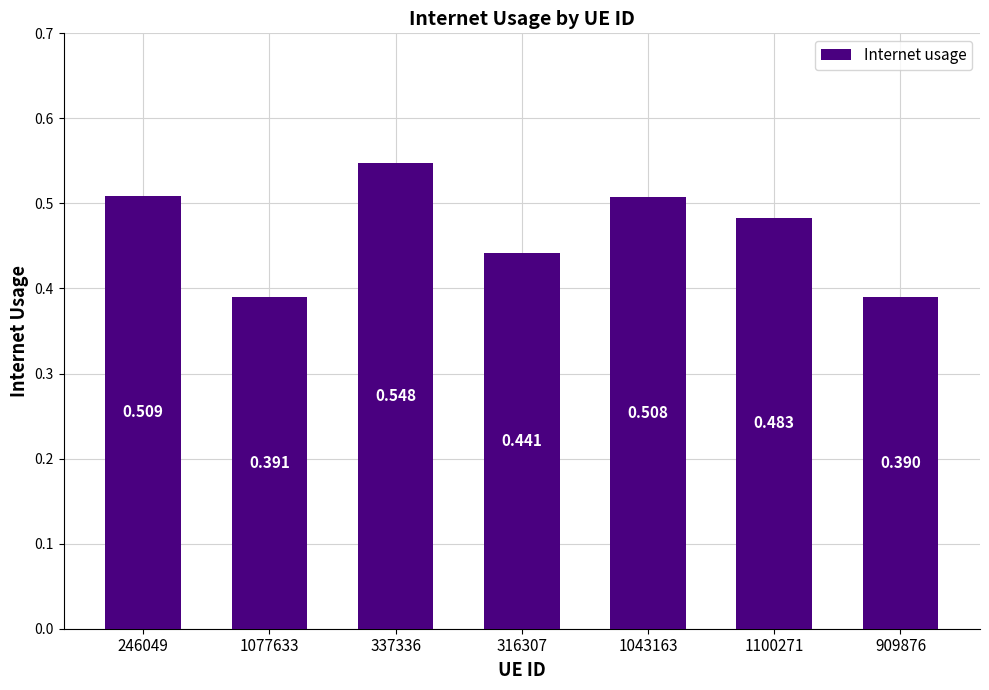

Between 246049 and 909876, which is larger?

246049